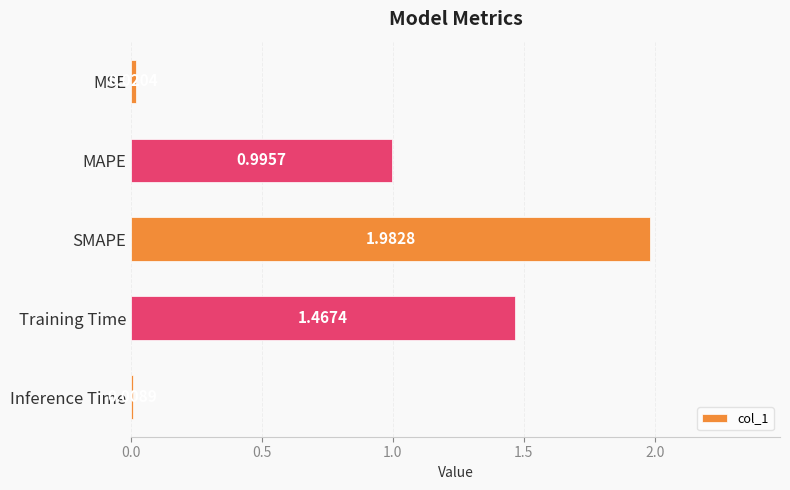

Which has a higher value, MAPE or Inference Time?

MAPE